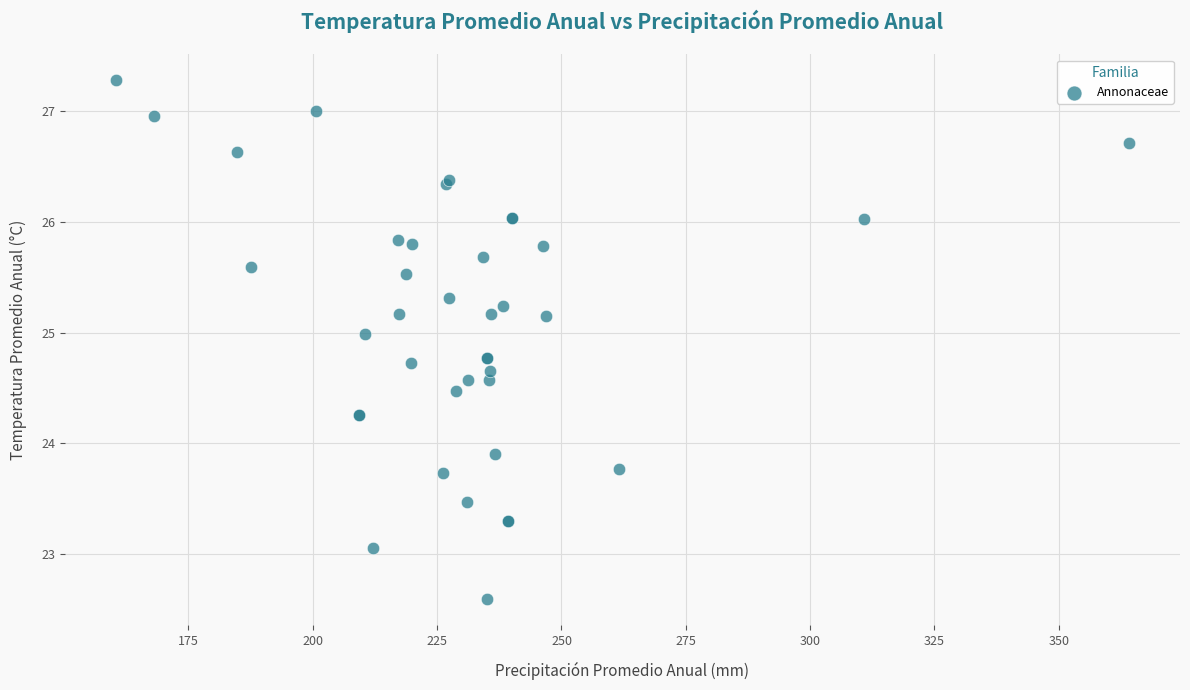

What Y value in the scatter plot is closest to 24?

23.9